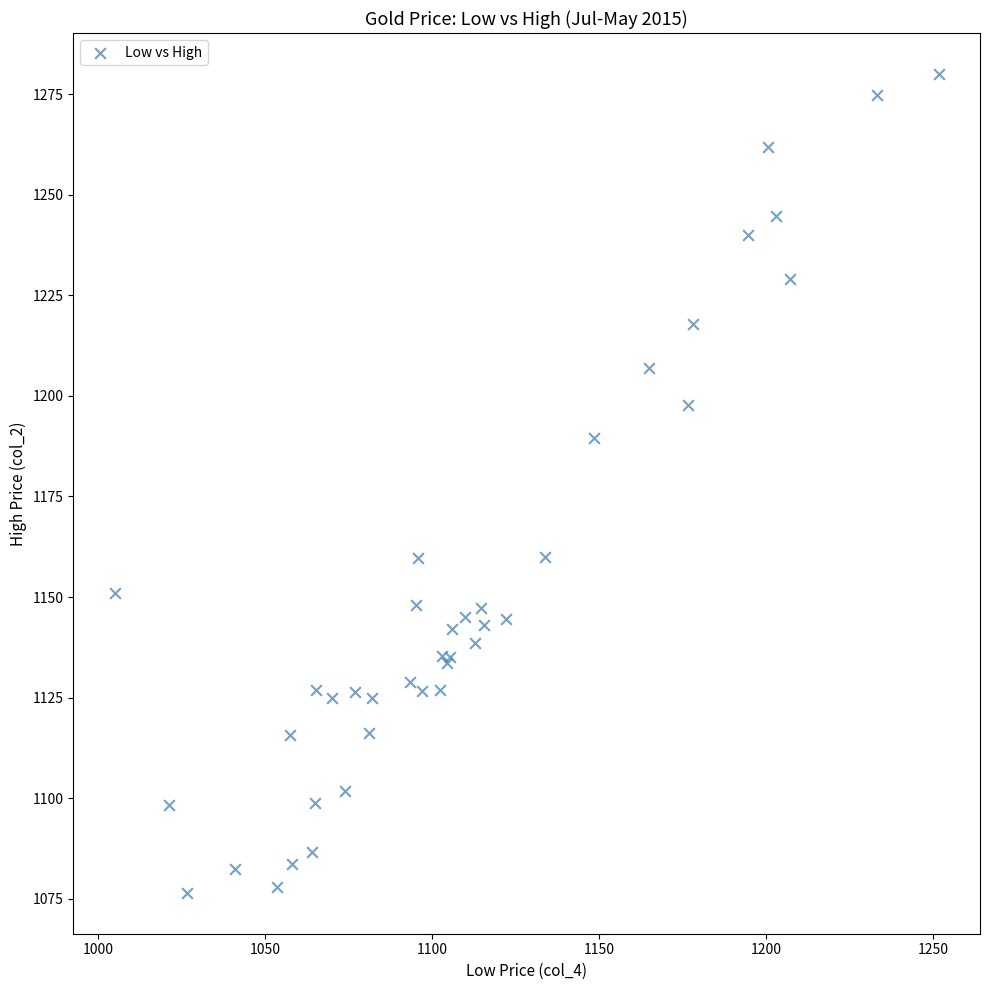

What Y value in the scatter plot is closest to 1178?

1189.5